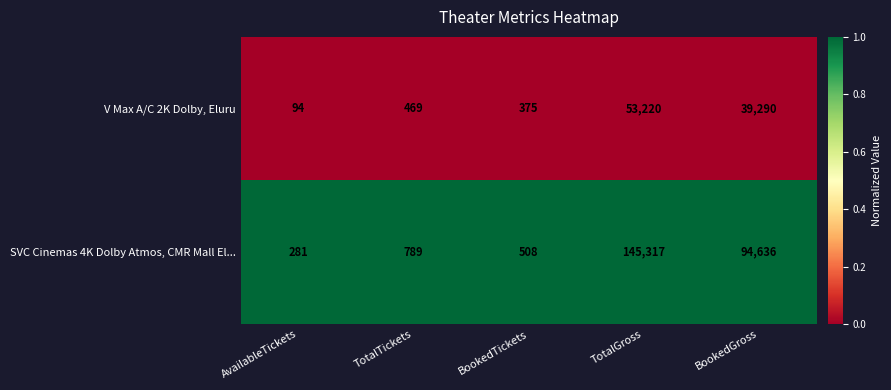

What is the maximum value shown in the chart?

145317